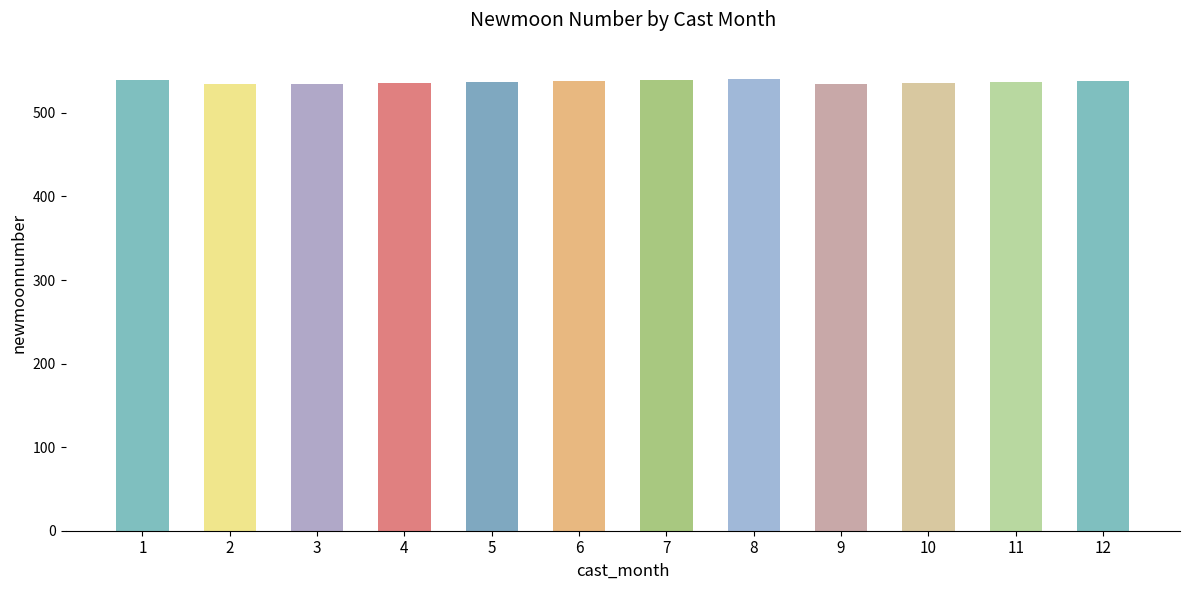

True or false: the data shows 537 at 11.

True